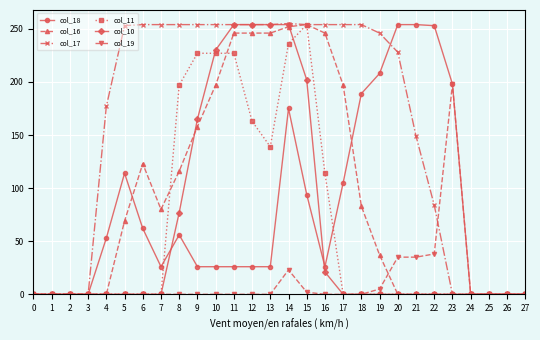

True or false: col_11 has a value of -147 at 20.

False